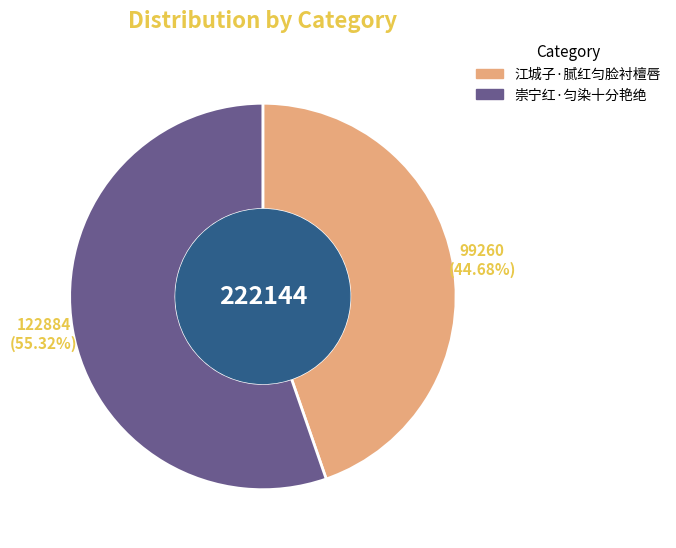

Which has a higher value, 崇宁红·匀染十分艳绝 or 江城子·腻红匀脸衬檀唇?

崇宁红·匀染十分艳绝